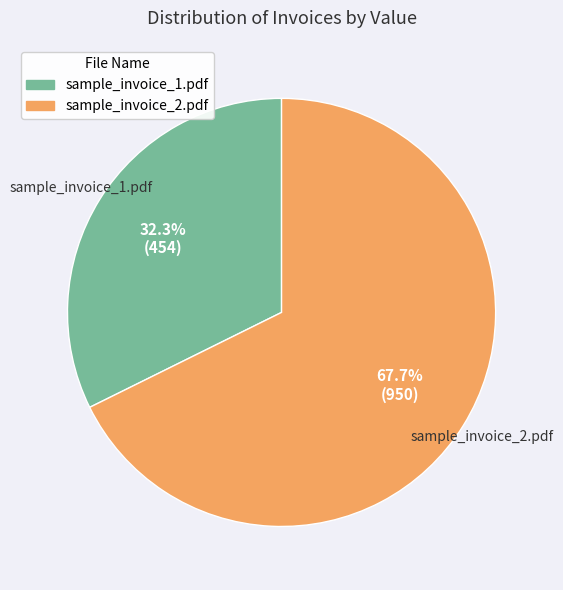

What is the majority slice?

sample_invoice_2.pdf